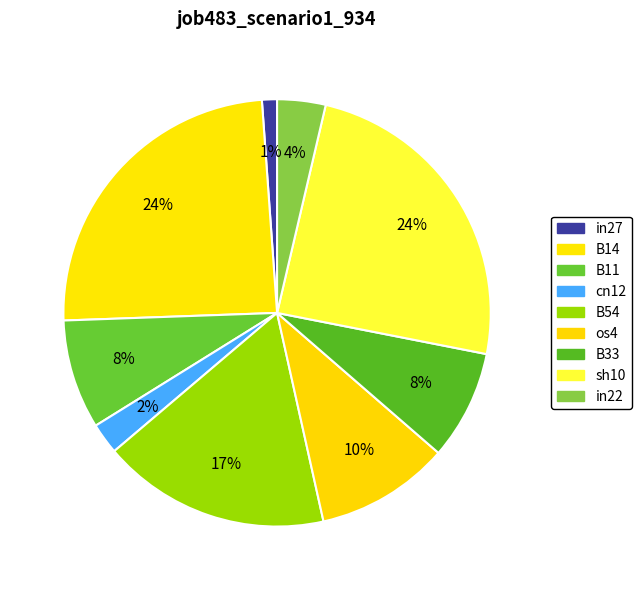

Combined, what portion of the pie is B14 and B33?

32.7%